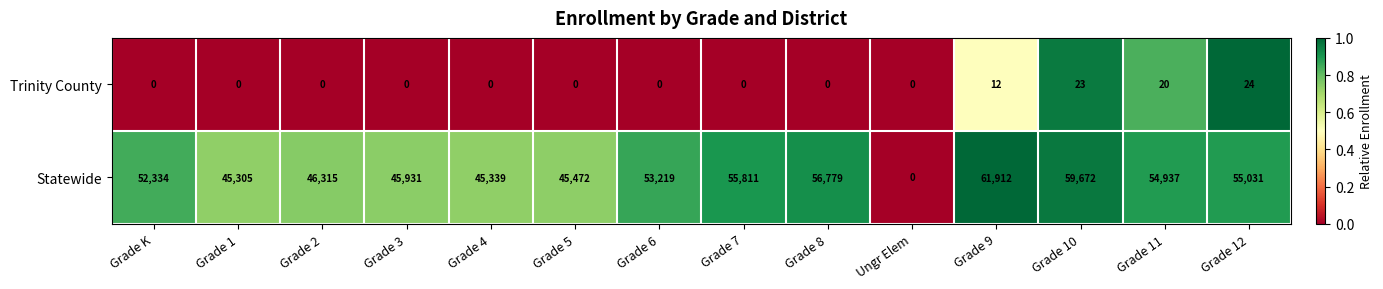

Which label corresponds to the largest value in the chart?

Grade 9